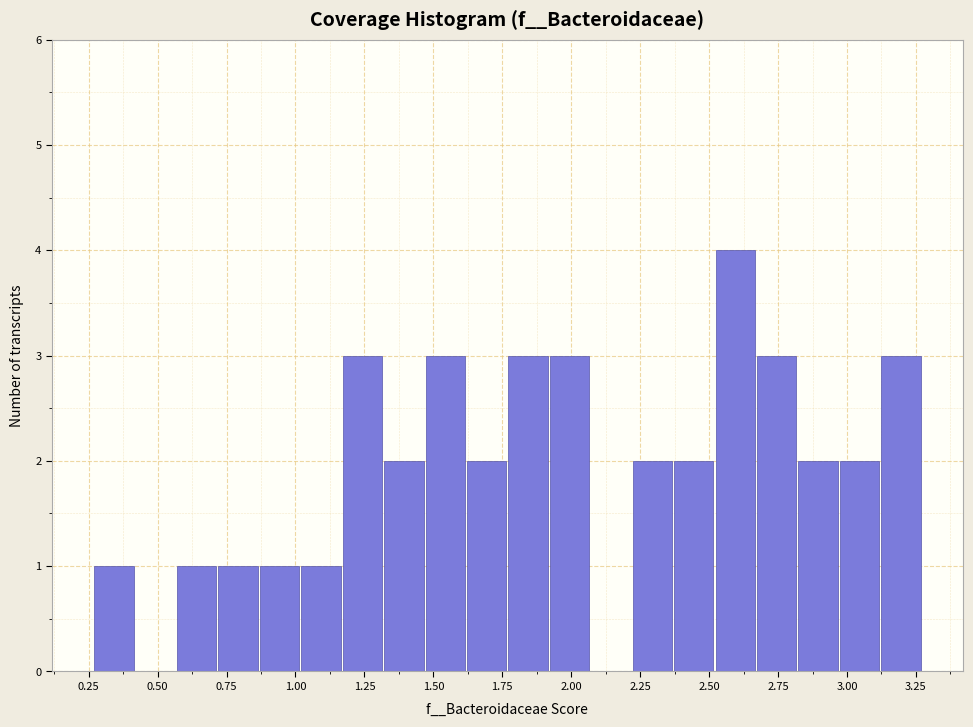

Around what value on the x-axis is the tallest bar? Give the approximate position of its centre, as read against the axis.

2.60